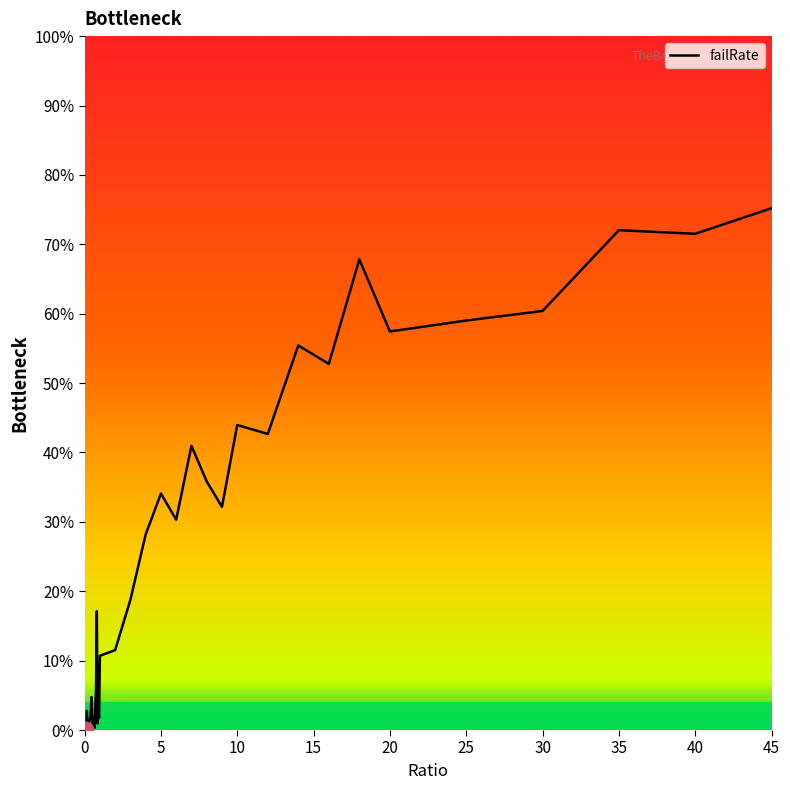

What is the difference between the maximum and minimum values?

75.2